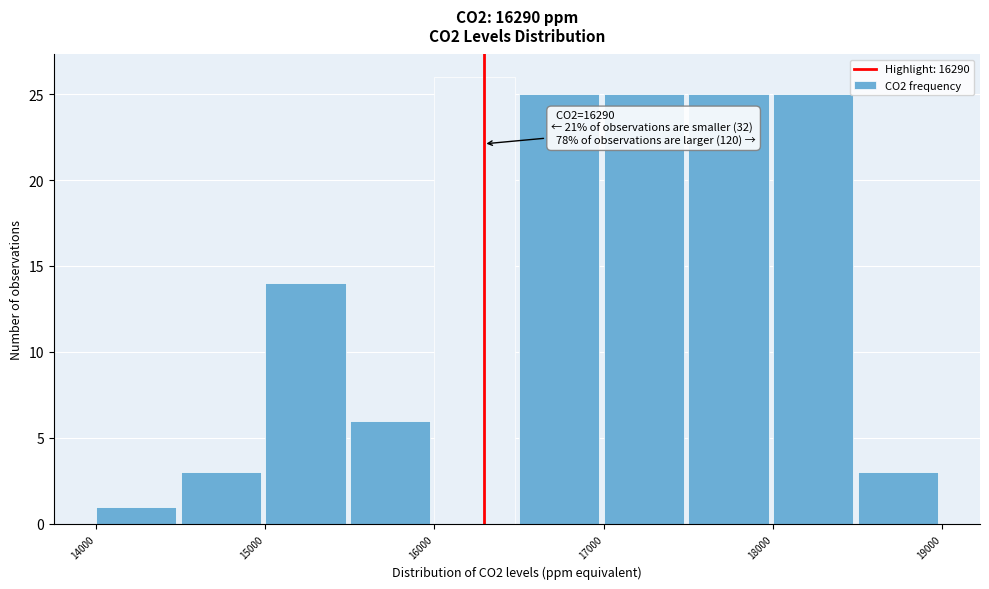

Over which range of the x-axis is the bar tallest?

16000 to 16500